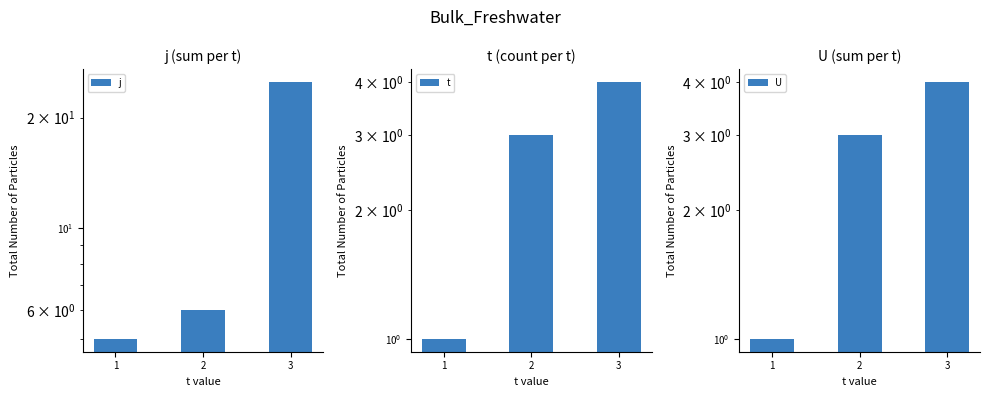

Which category has the highest value in the t series?

3